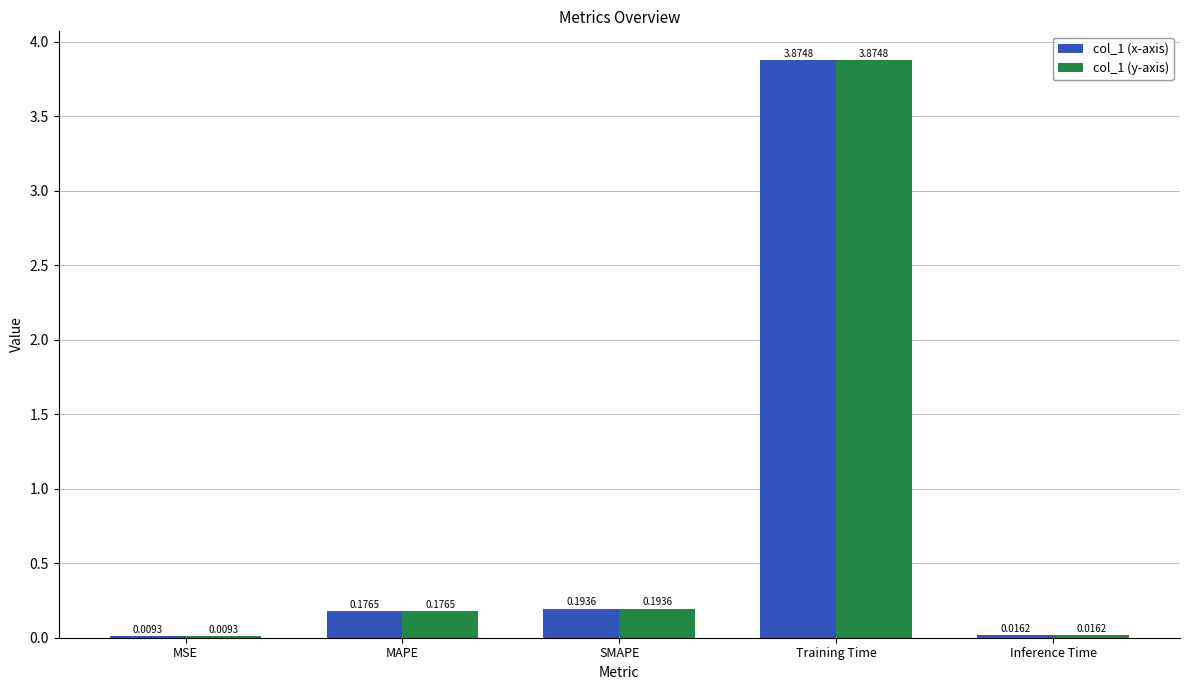

What are all the series names shown in the legend?

col_1 (x-axis), col_1 (y-axis)